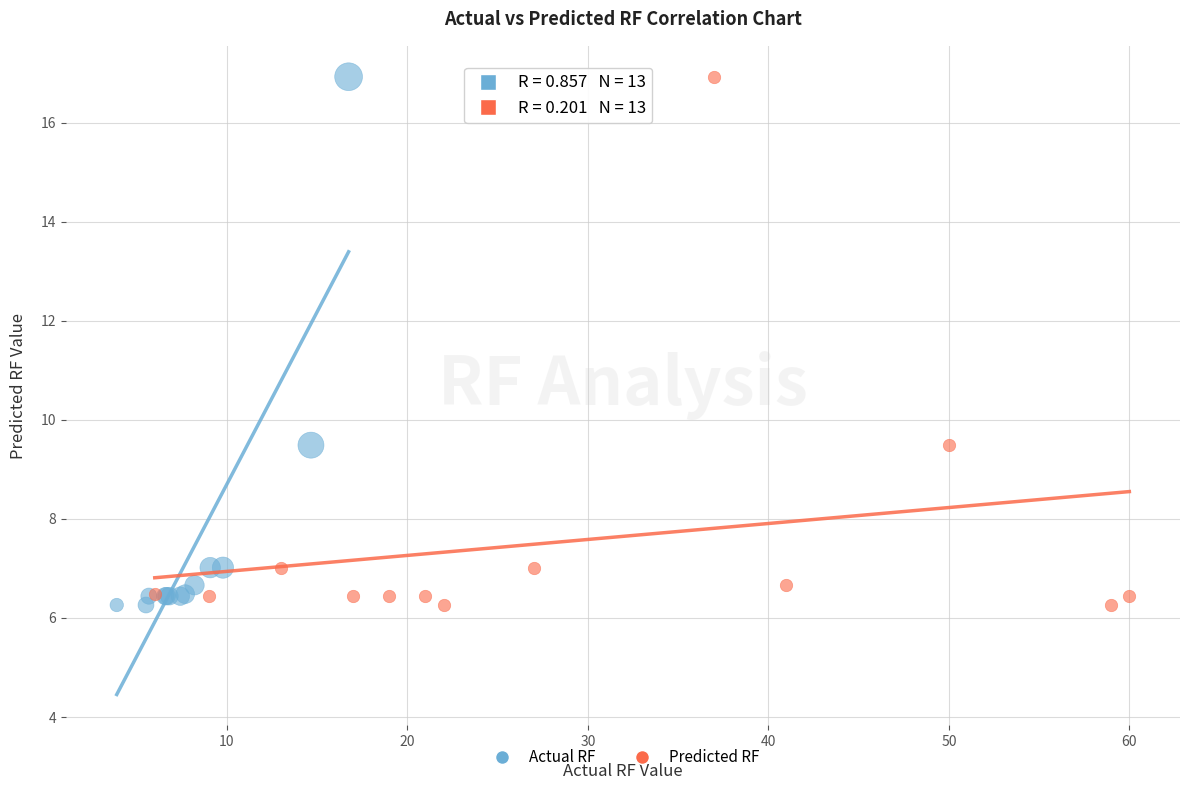

What are all the series names shown in the legend?

Actual RF, Predicted RF